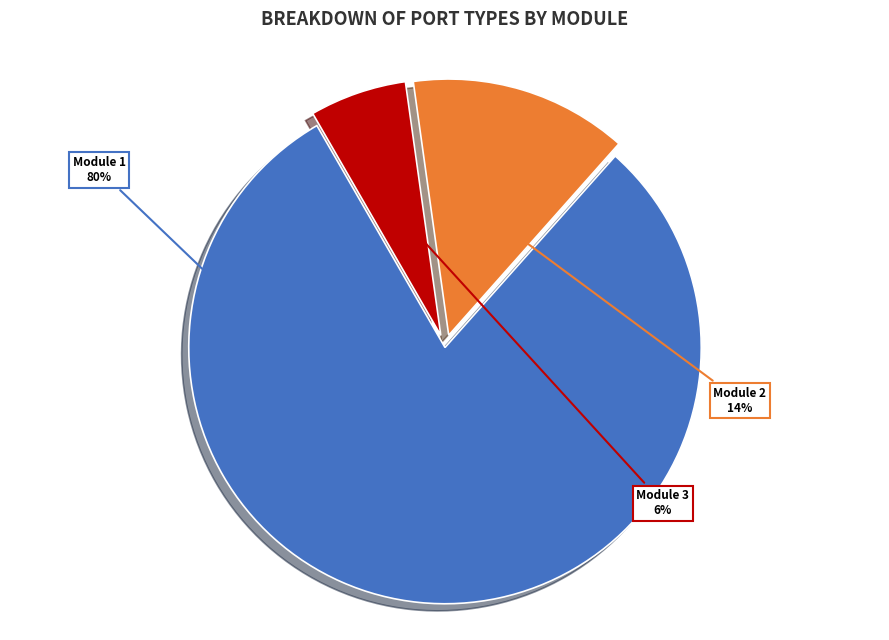

Does any single category account for the majority?

Yes